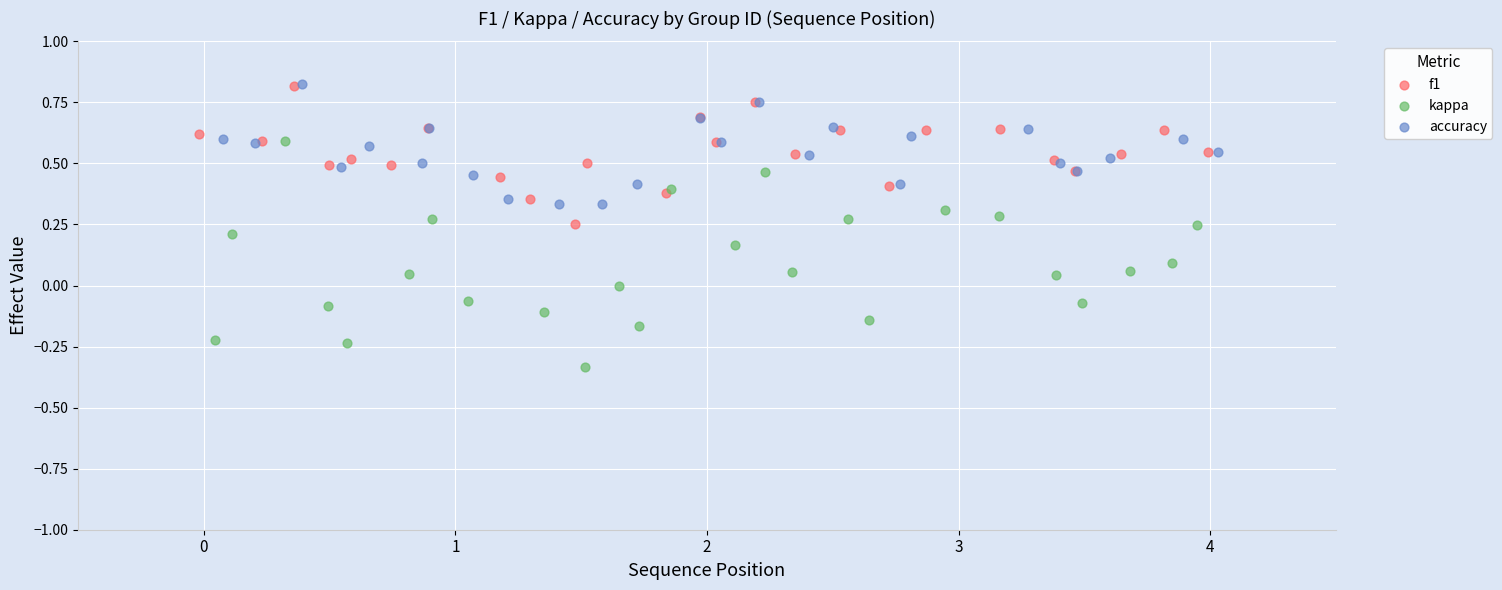

Which series has the widest spread of Y values?

kappa